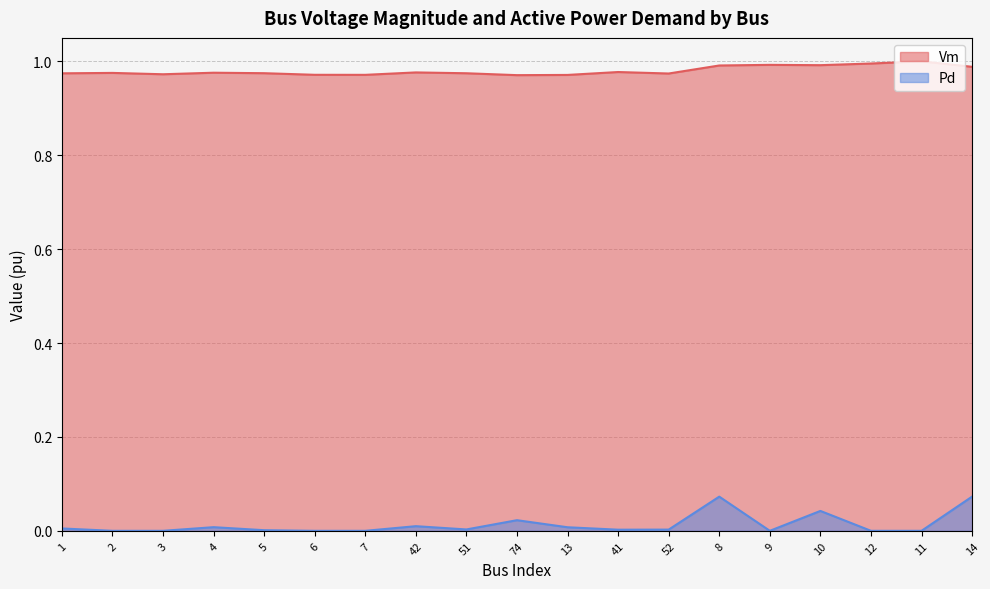

The Vm series shows 0.2 at 11. True or false?

False